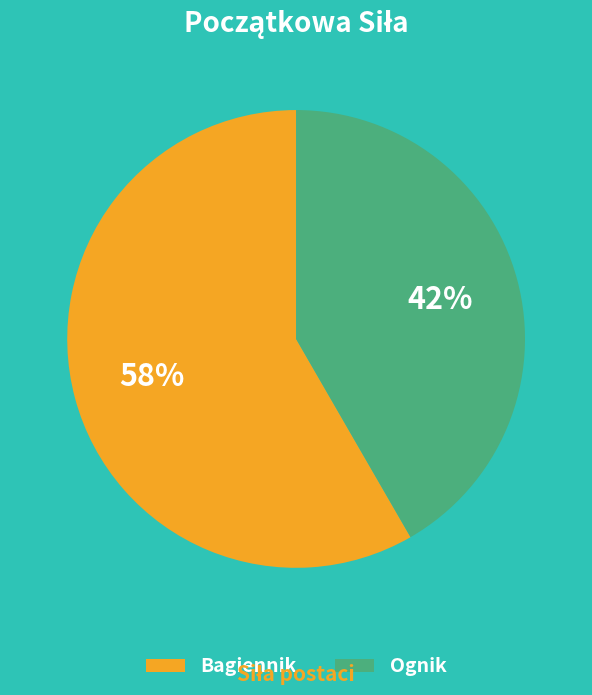

To the nearest percent, what is the average slice percentage?

50%